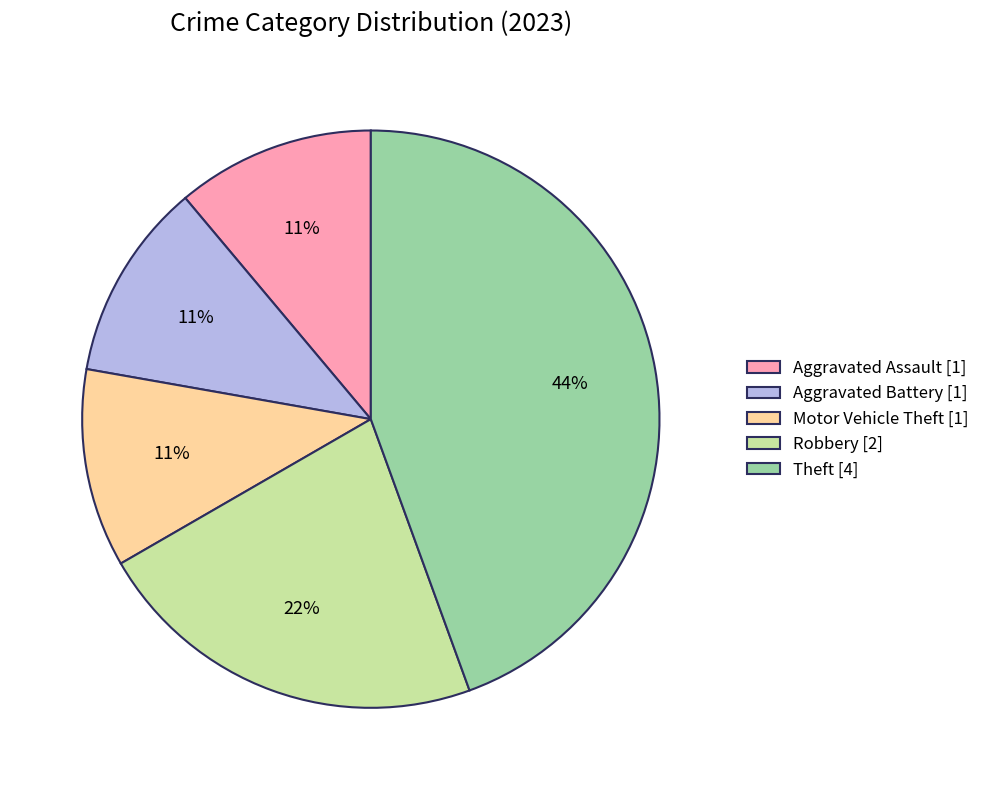

To the nearest percent, what portion does Aggravated Battery [1] represent?

11%